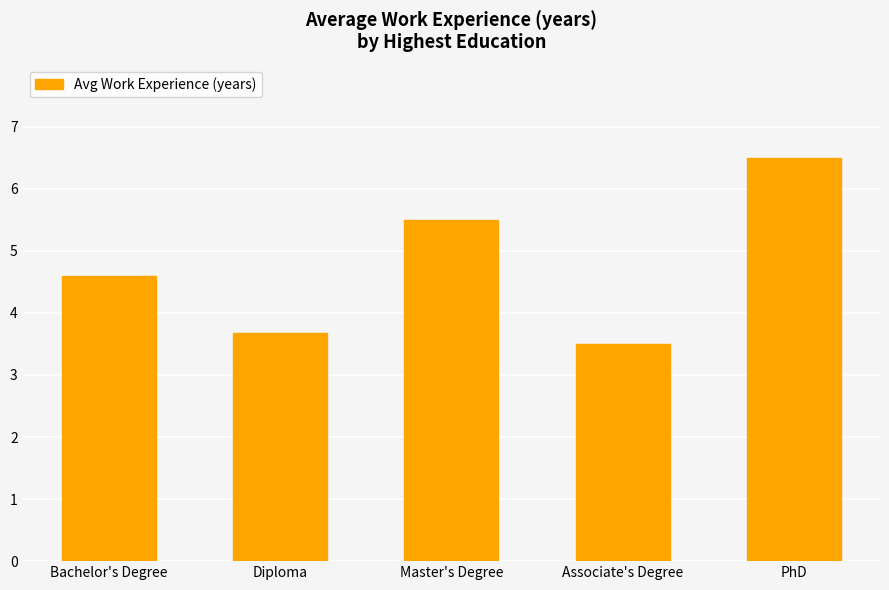

Where is the data nearest to the value 5?

Bachelor's Degree